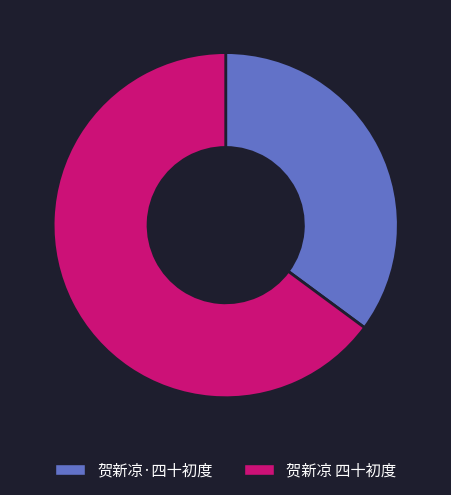

Rank the categories by value from lowest to highest.

贺新凉·四十初度, 贺新凉 四十初度